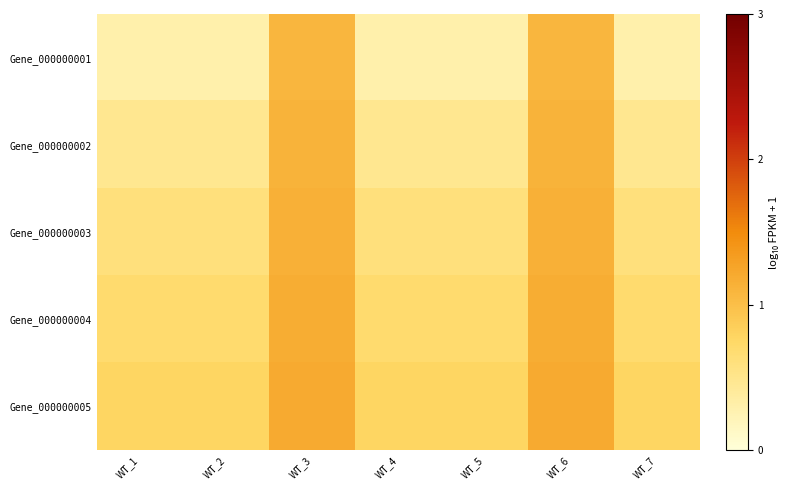

At how many categories does at least one series exceed 0?

7